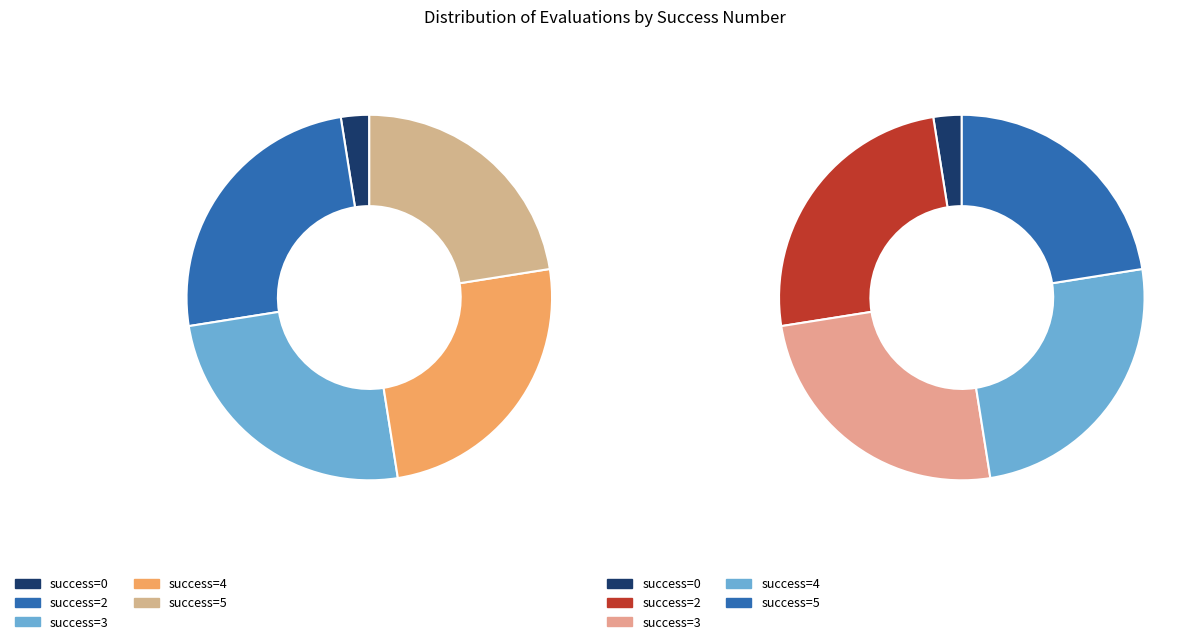

The 4 slice represents 17% of the pie. True or false?

False